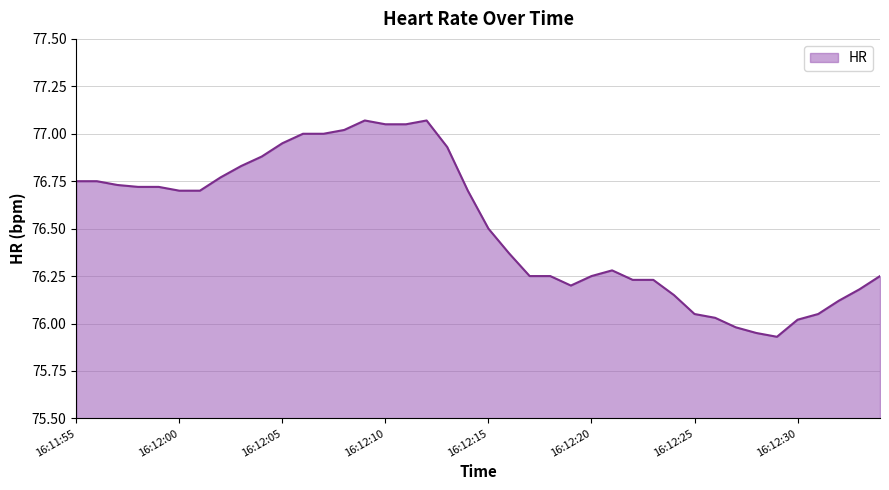

What is the difference between the maximum and minimum values?

1.1